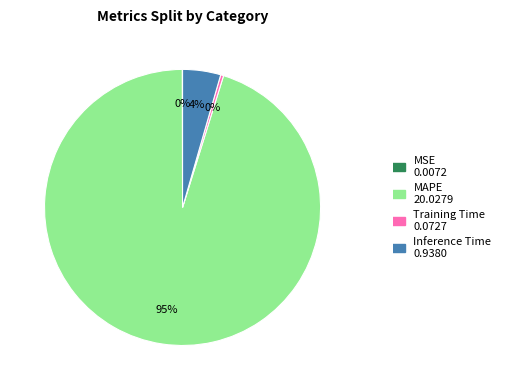

What is the largest slice in the pie chart?

MAPE